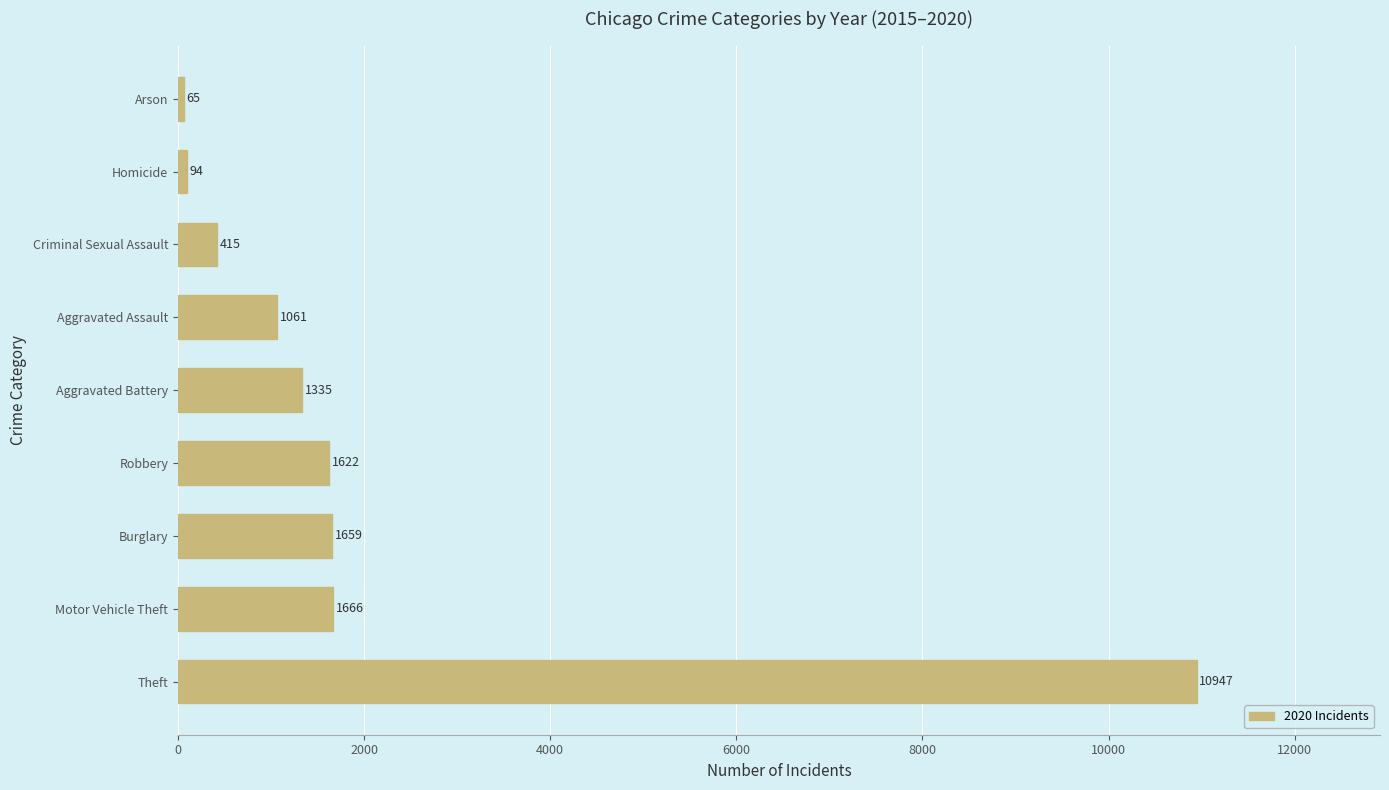

At which category does the chart reach its minimum across all series?

Arson